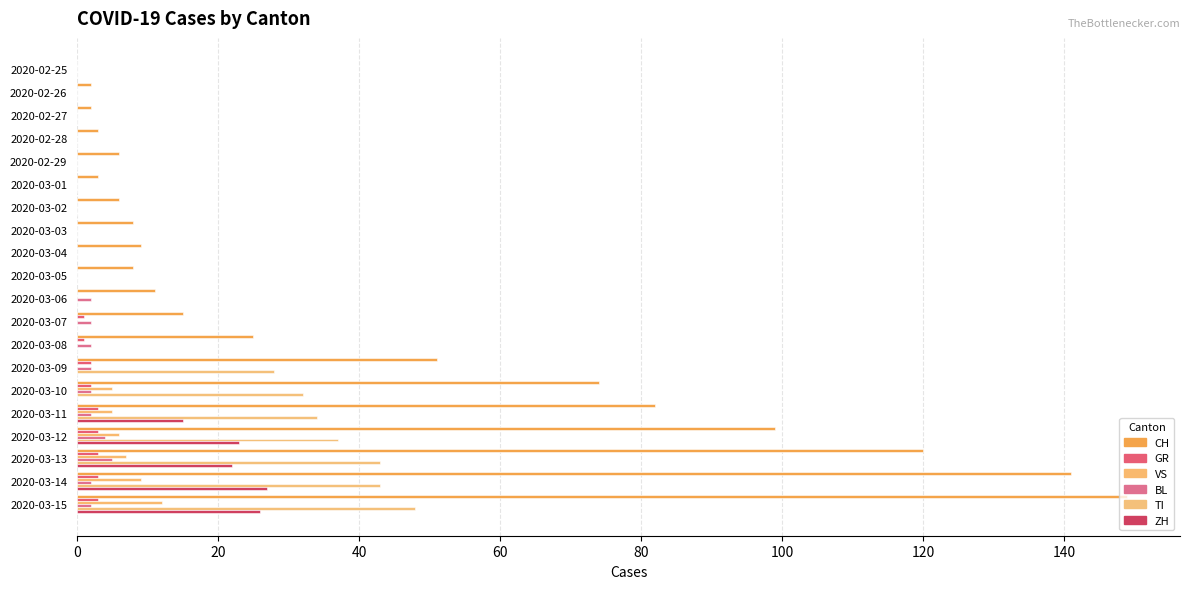

How many categories are shown in the chart?

20